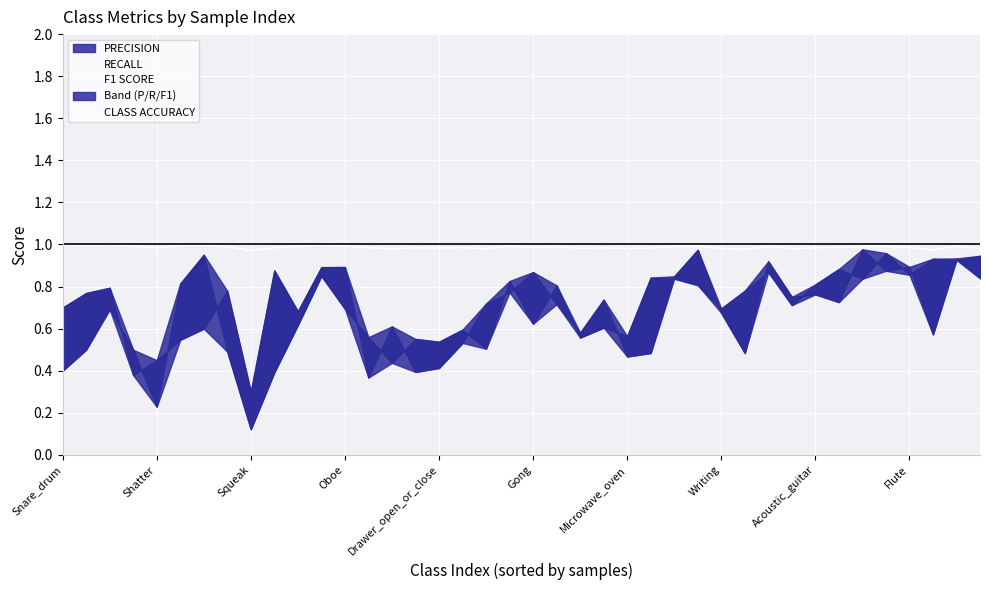

True or false: the data shows 0.2 at Flute.

False